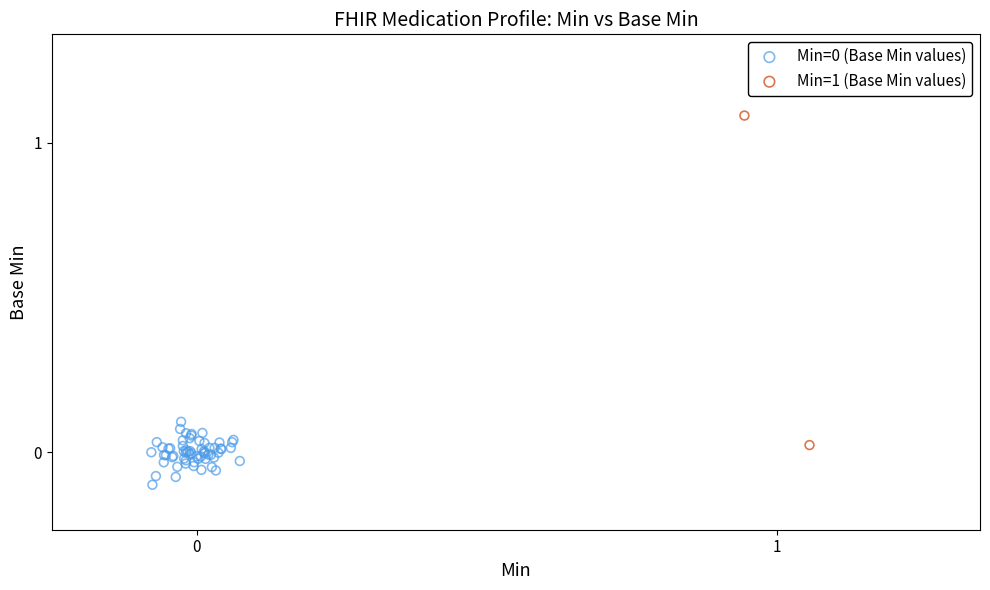

Which series reaches the maximum Y coordinate?

Min=1 (Base Min values)